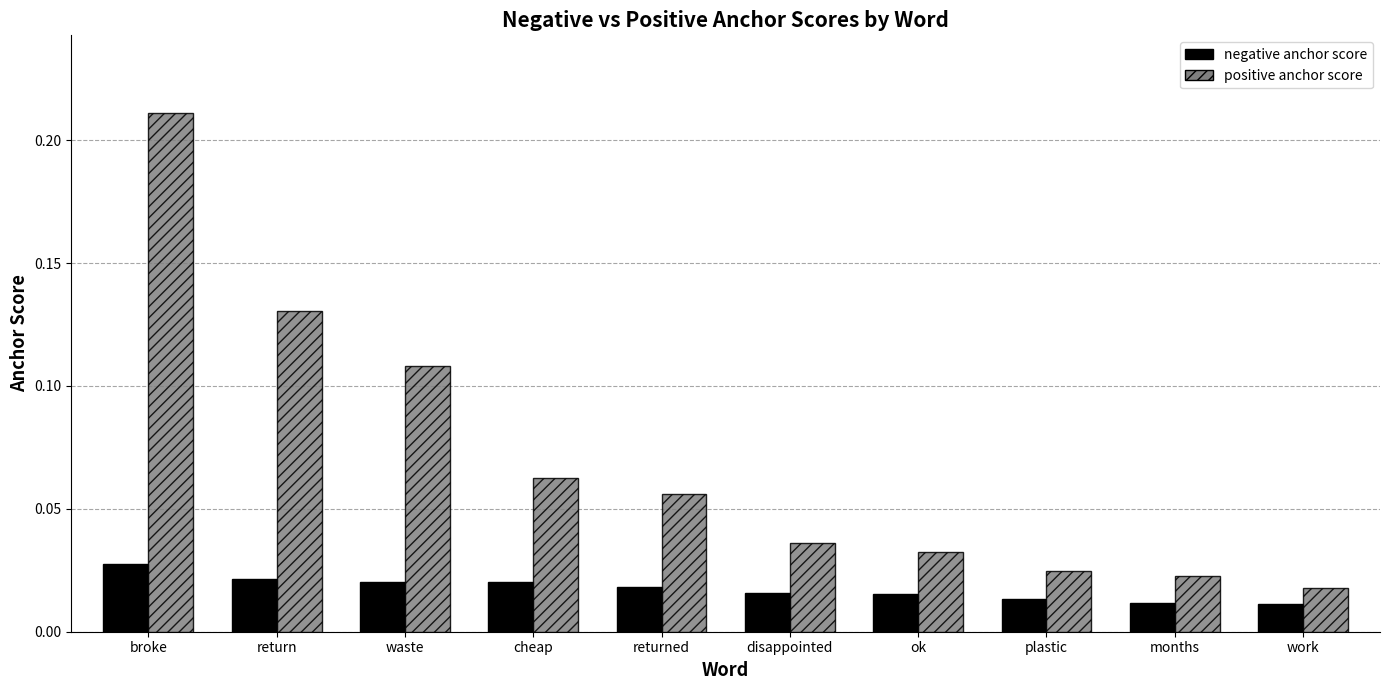

The positive anchor score series shows 0.1 at broke. True or false?

False